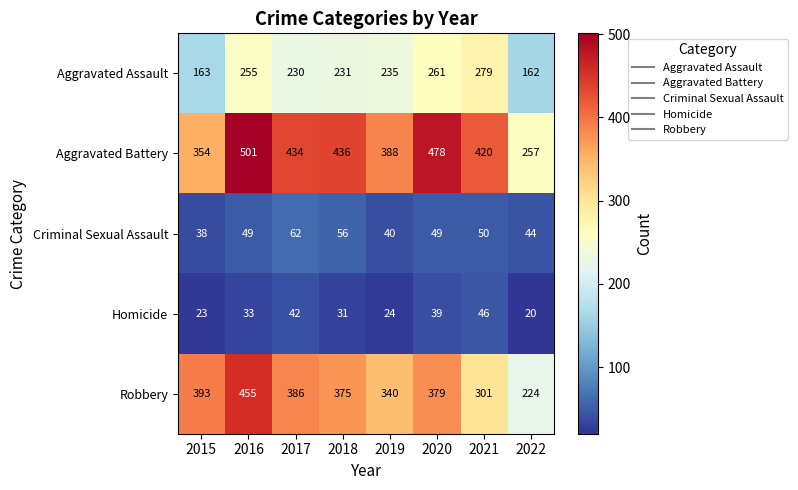

What is the difference between the maximum and minimum values in the Criminal Sexual Assault series?

24